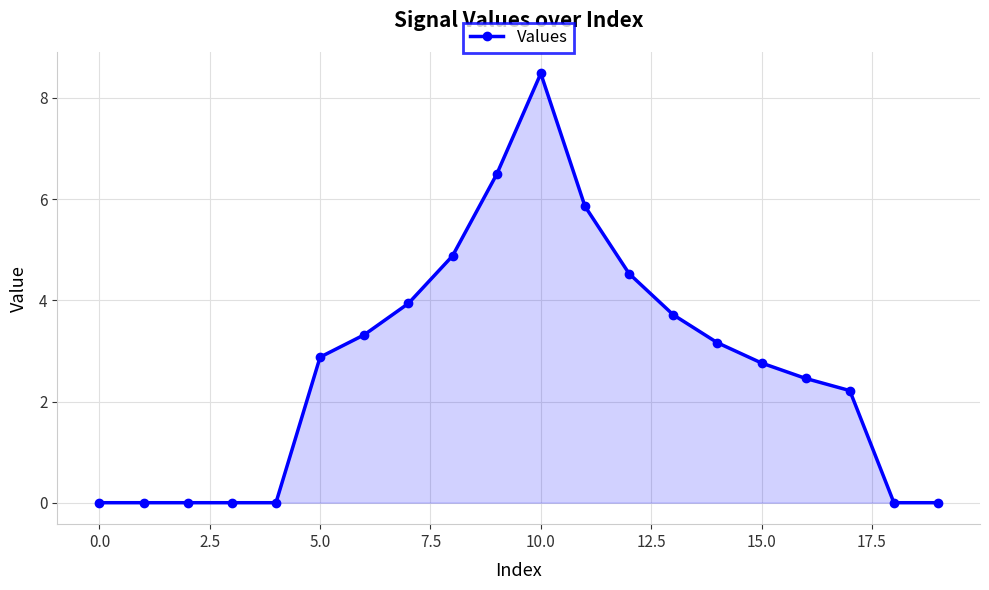

True or false: the data has more than 0 interior local peaks.

True